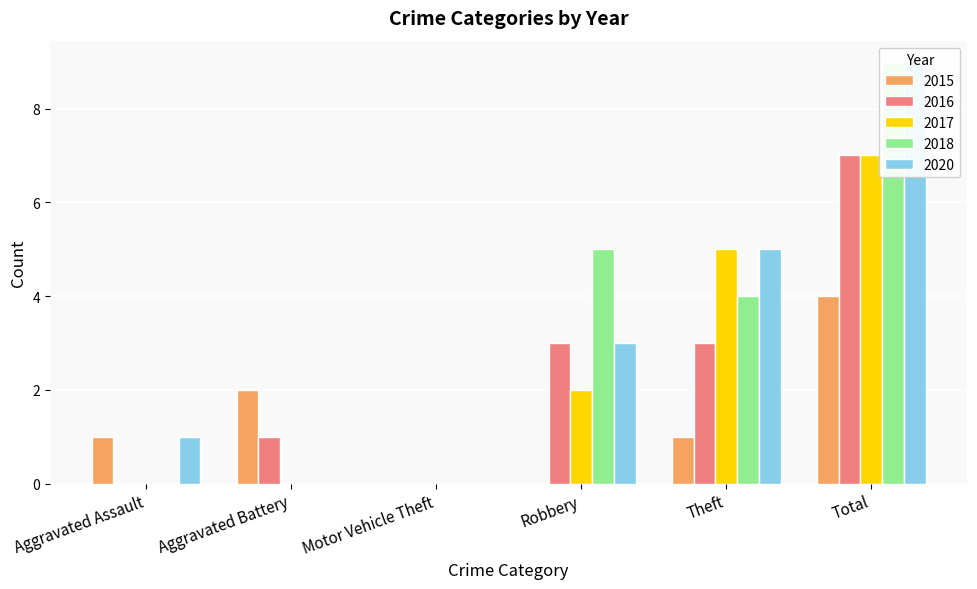

True or false: 2015 has a value of 2 at Aggravated Battery.

True